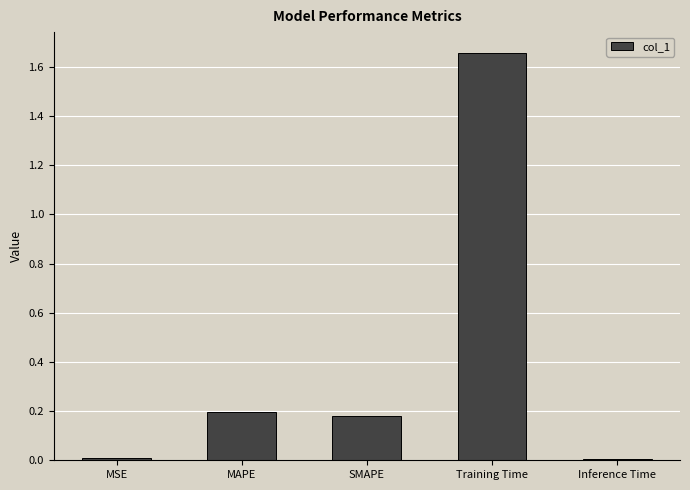

What is the label of the 4th bar from the left?

Training Time